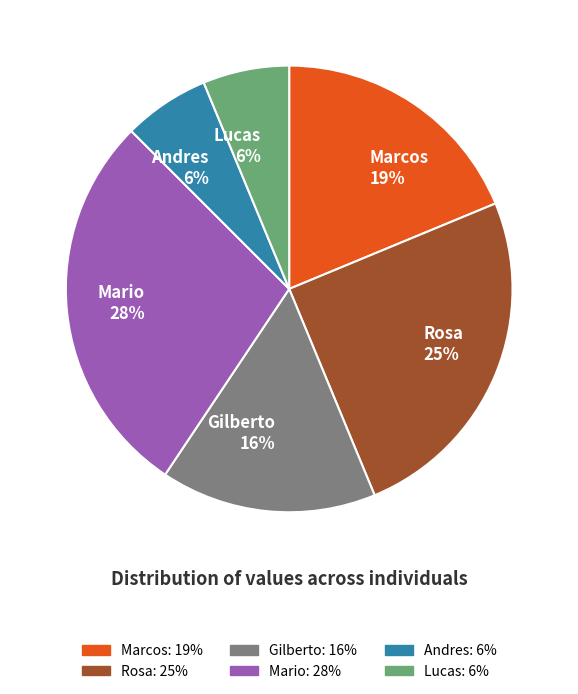

Combined, do Rosa and Marcos account for over 50%?

No